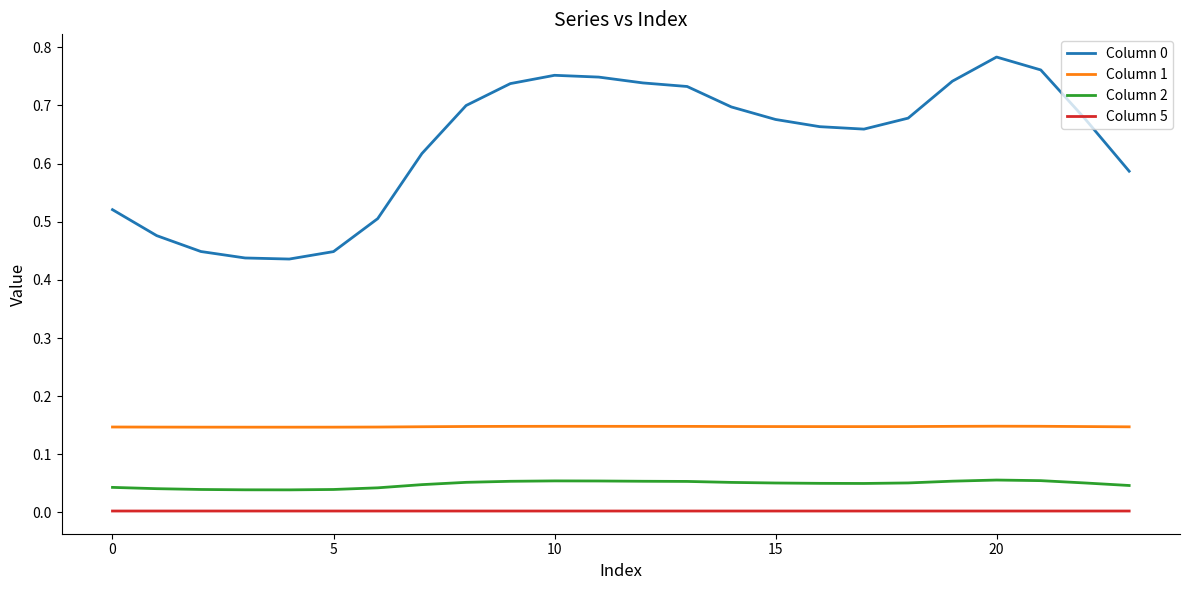

True or false: Column 2 and Column 5 intersect in this chart.

False